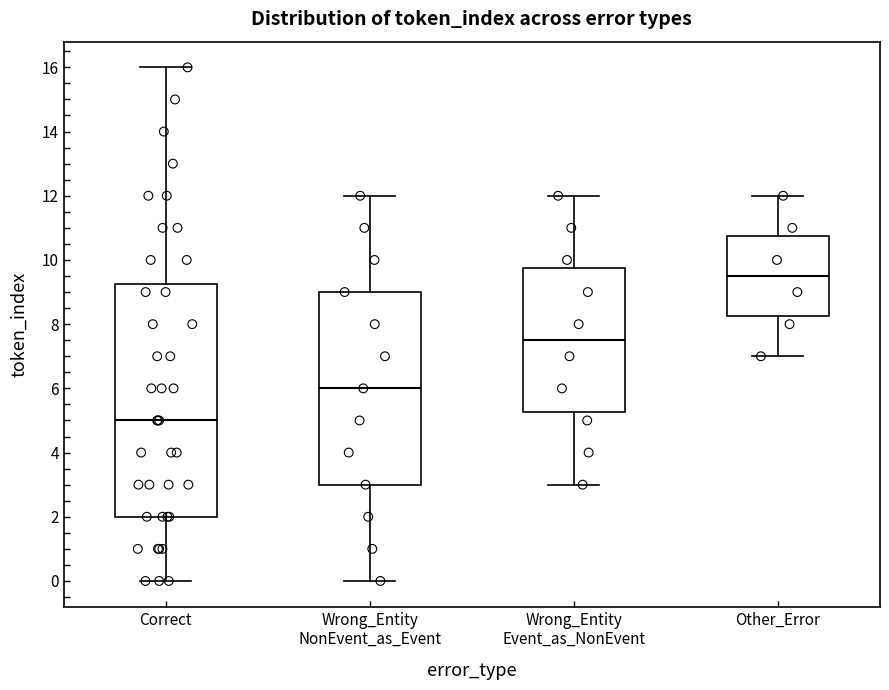

Reading left to right, transcribe this box plot: for each box, give where its median line is, the range the box spans, and where its two whiskers end, as read against the y-axis. The values are not printed on the chart, so give them approximately, as read against the axis.

Correct: median 5.0, box 2.0 to 9.2, whiskers 0.0 to 16.0
Wrong_Entity NonEvent_as_Event: median 6.0, box 3.0 to 9.0, whiskers 0.0 to 12.0
Wrong_Entity Event_as_NonEvent: median 7.6, box 5.2 to 9.8, whiskers 3.0 to 12.0
Other_Error: median 9.6, box 8.2 to 10.8, whiskers 7.0 to 12.0